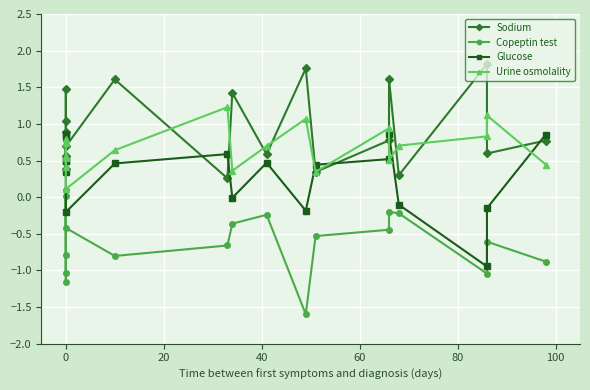

How many intersections are there between Urine osmolality and Glucose?

8